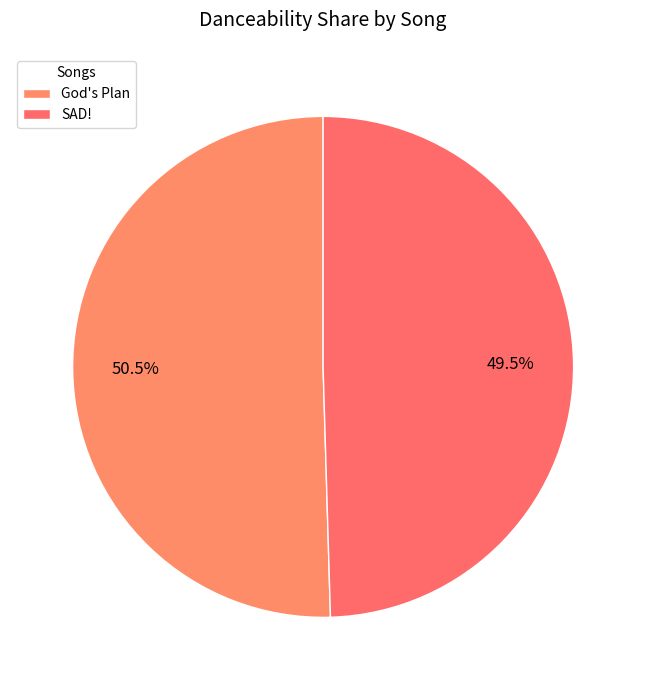

How many slices are in this pie chart?

2